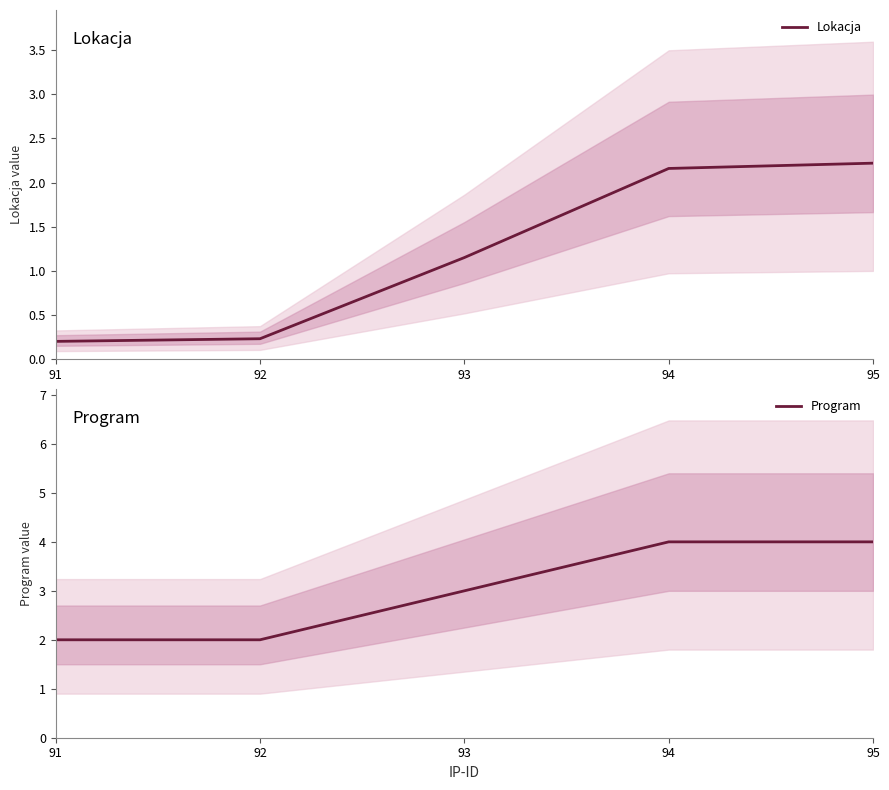

Is it true that Program equals 3.1 at 92?

False